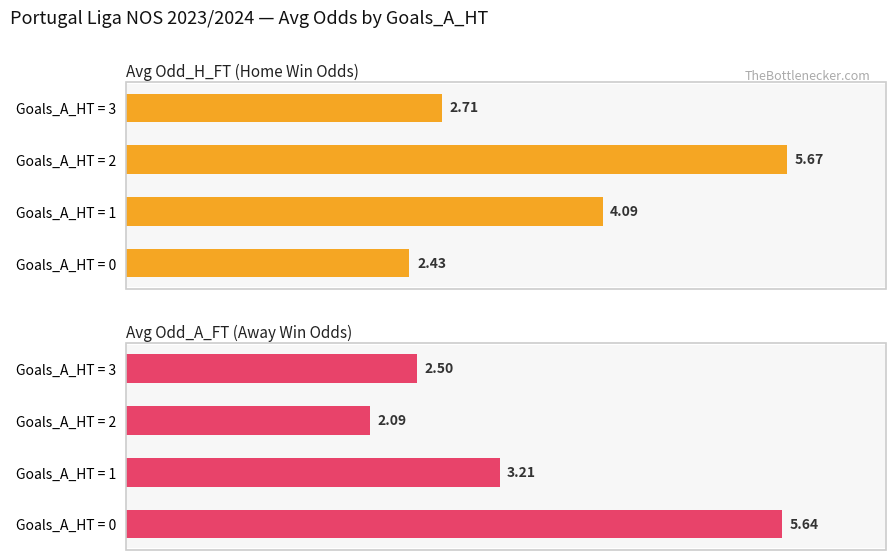

What is the value of the Avg Odd_H_FT (Home Win Odds) bar at the 2nd from the left?

4.1